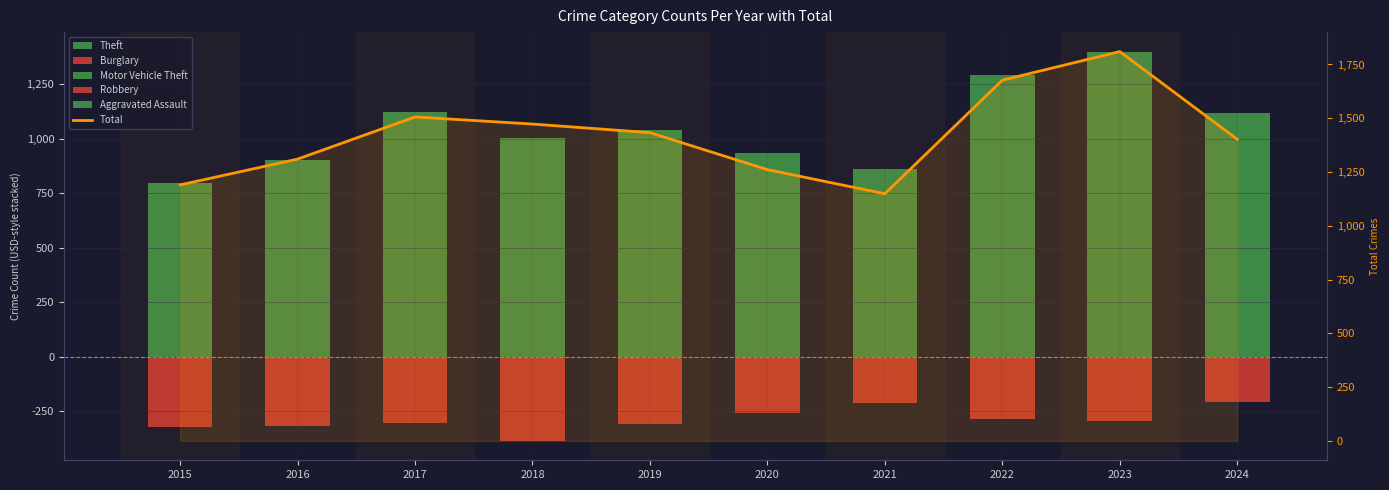

Which label corresponds to the smallest value in the chart?

2018